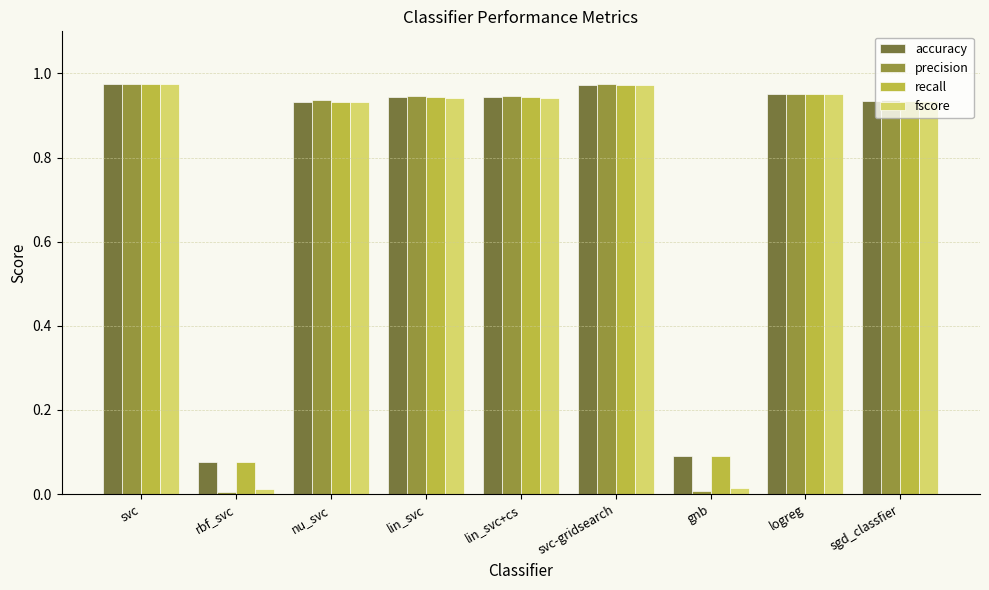

What are all the series names shown in the legend?

accuracy, precision, recall, fscore